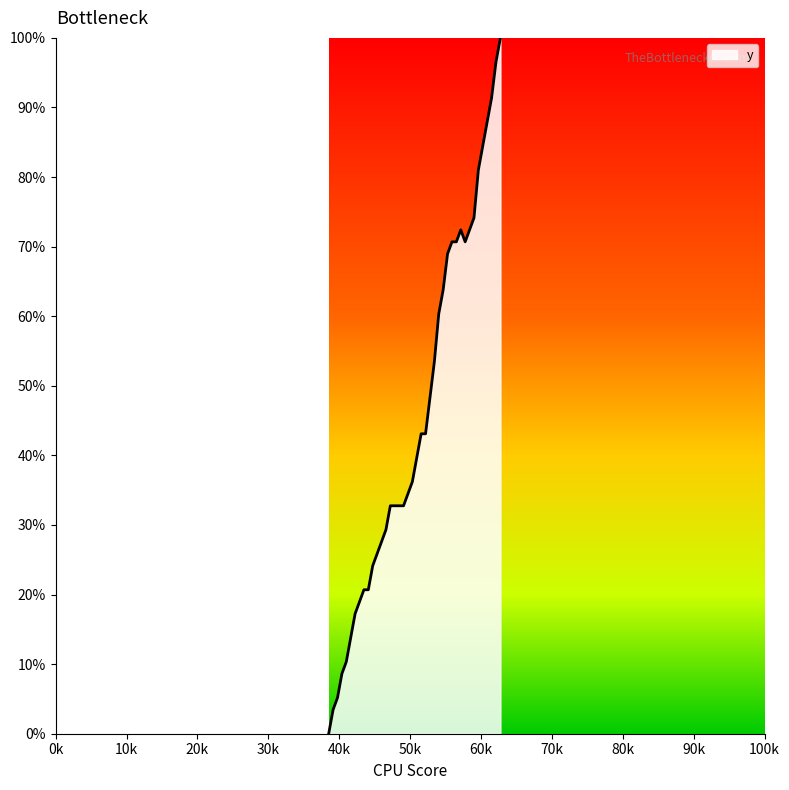

How many positive values are there?

39